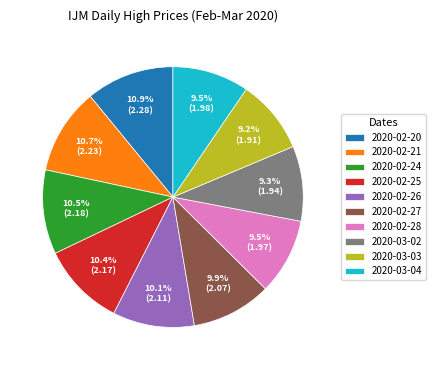

Approximately how many times larger is the value at 2020-03-02 compared to 2020-02-20?

0.9